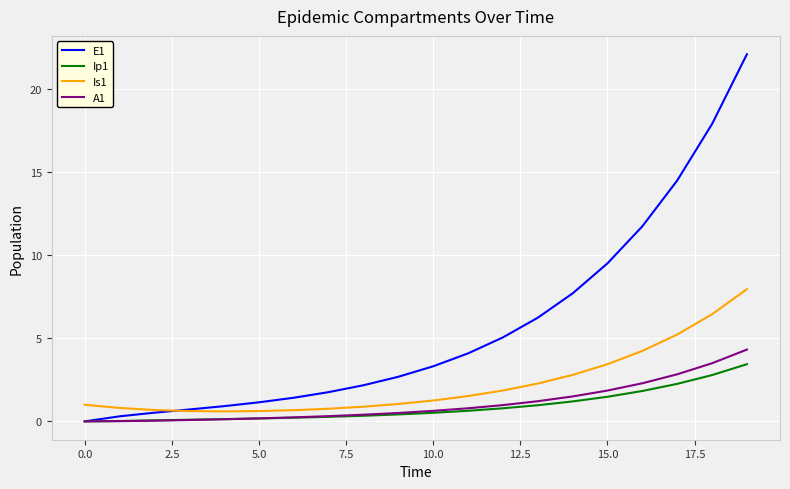

What is the maximum value shown in the chart?

22.1